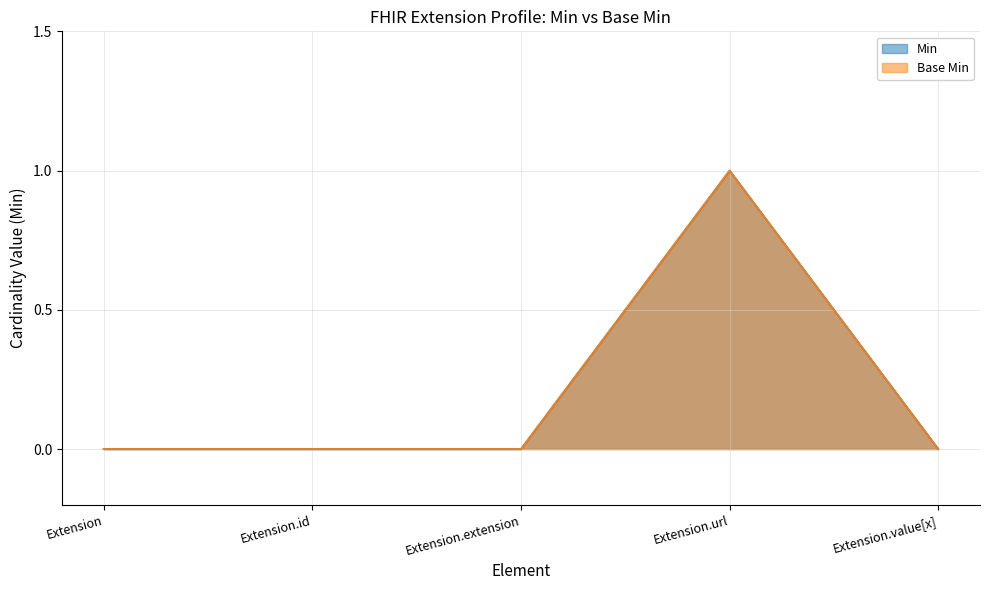

Between Extension.value[x] and Extension.url, which is larger?

Extension.url